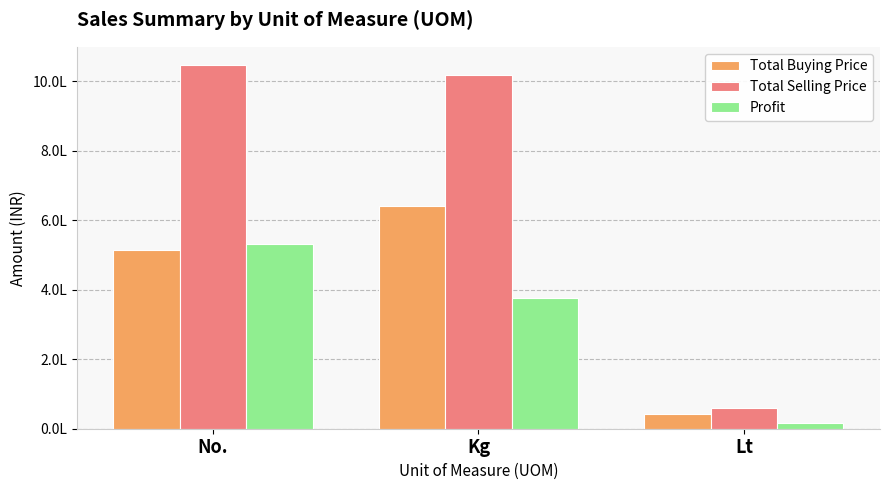

What are all the series names shown in the legend?

Total Buying Price, Total Selling Price, Profit